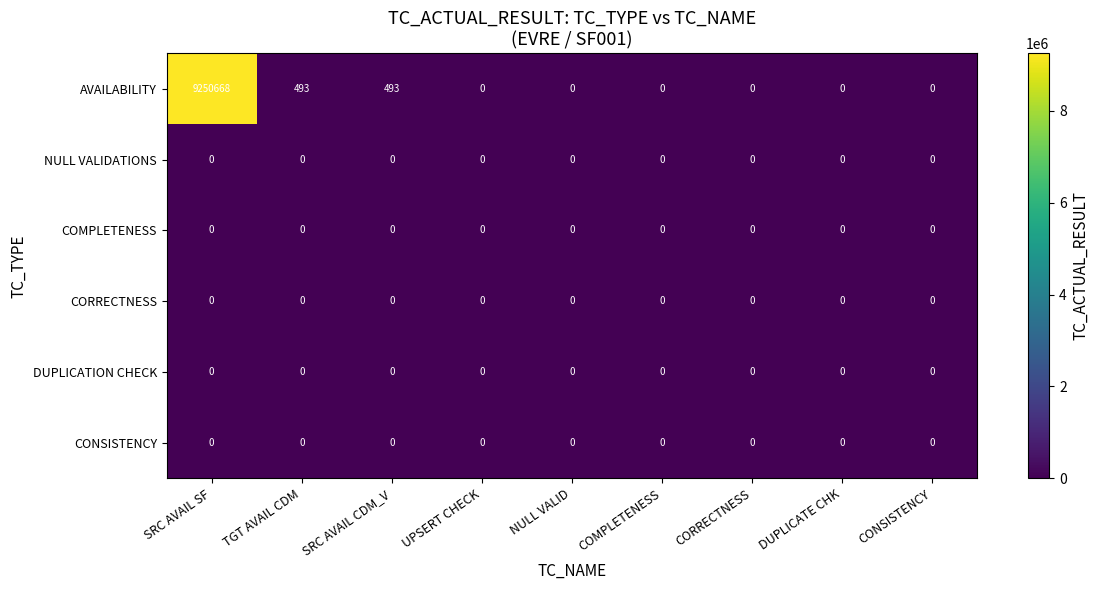

Which category has the highest value across all series?

SRC AVAIL SF